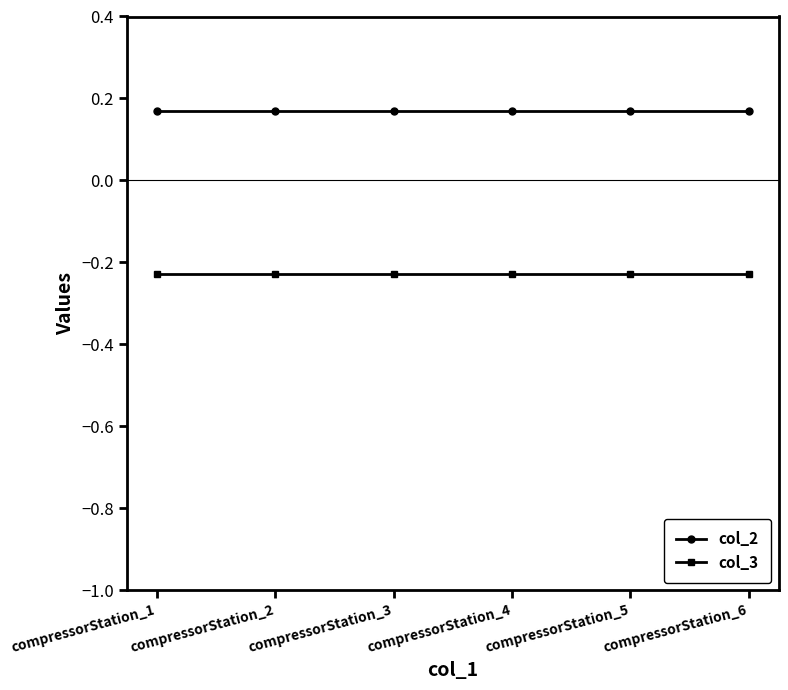

What is the spread (max minus min) of values at compressorStation_3?

0.4